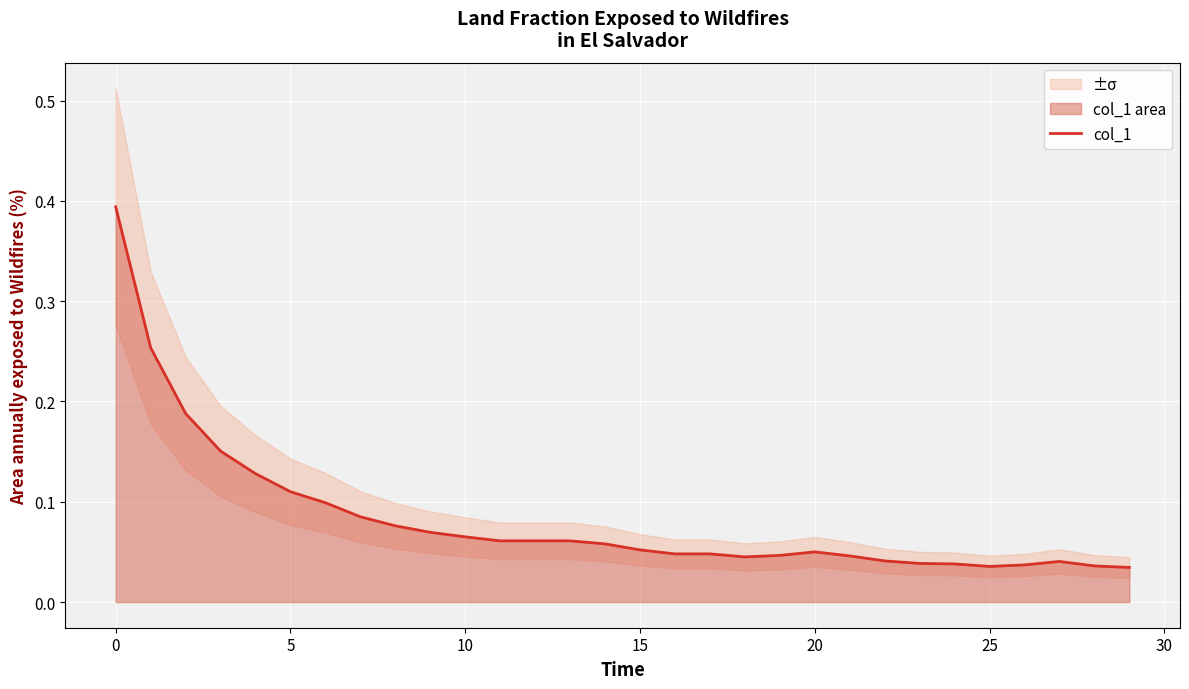

What is the sum of all values?

2.5